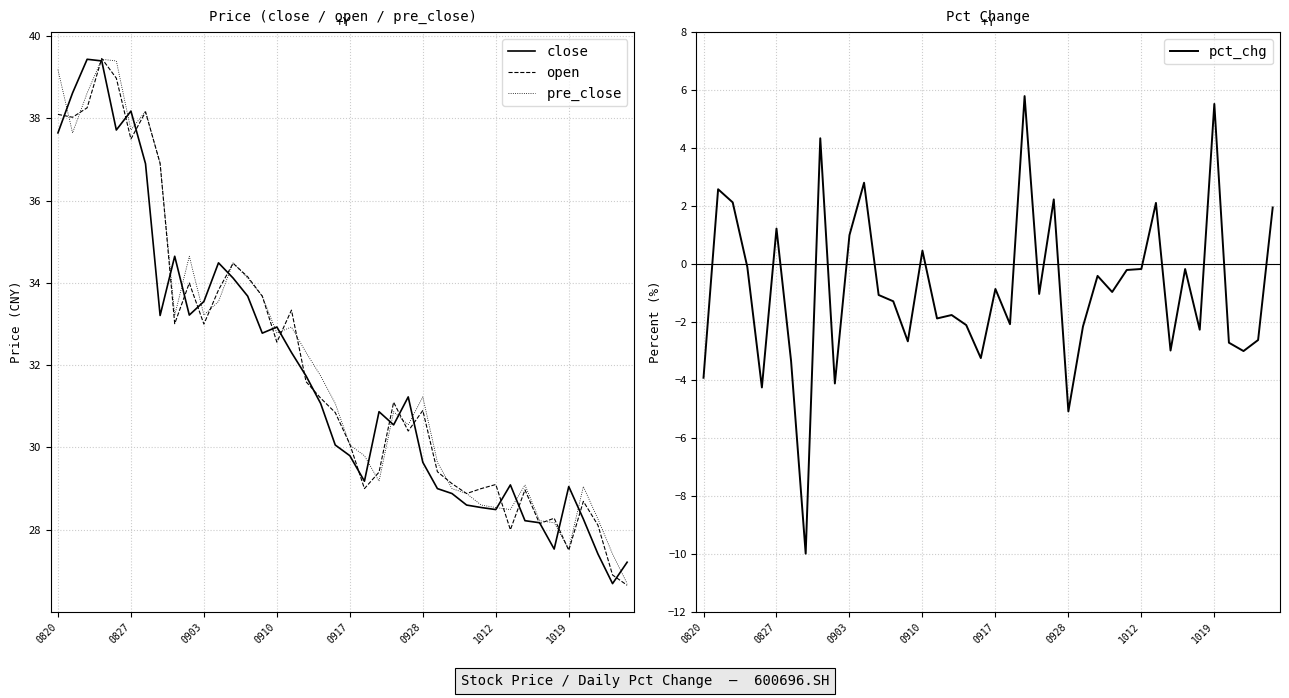

At which label does open first exceed 31?

0820